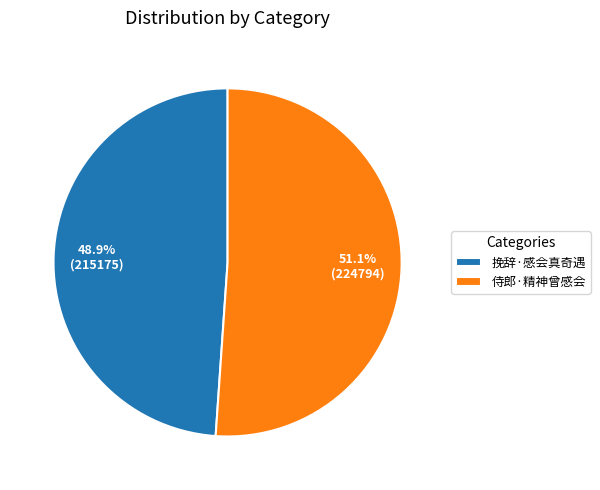

To the nearest percent, what portion does 侍郎·精神曾感会 represent?

51%